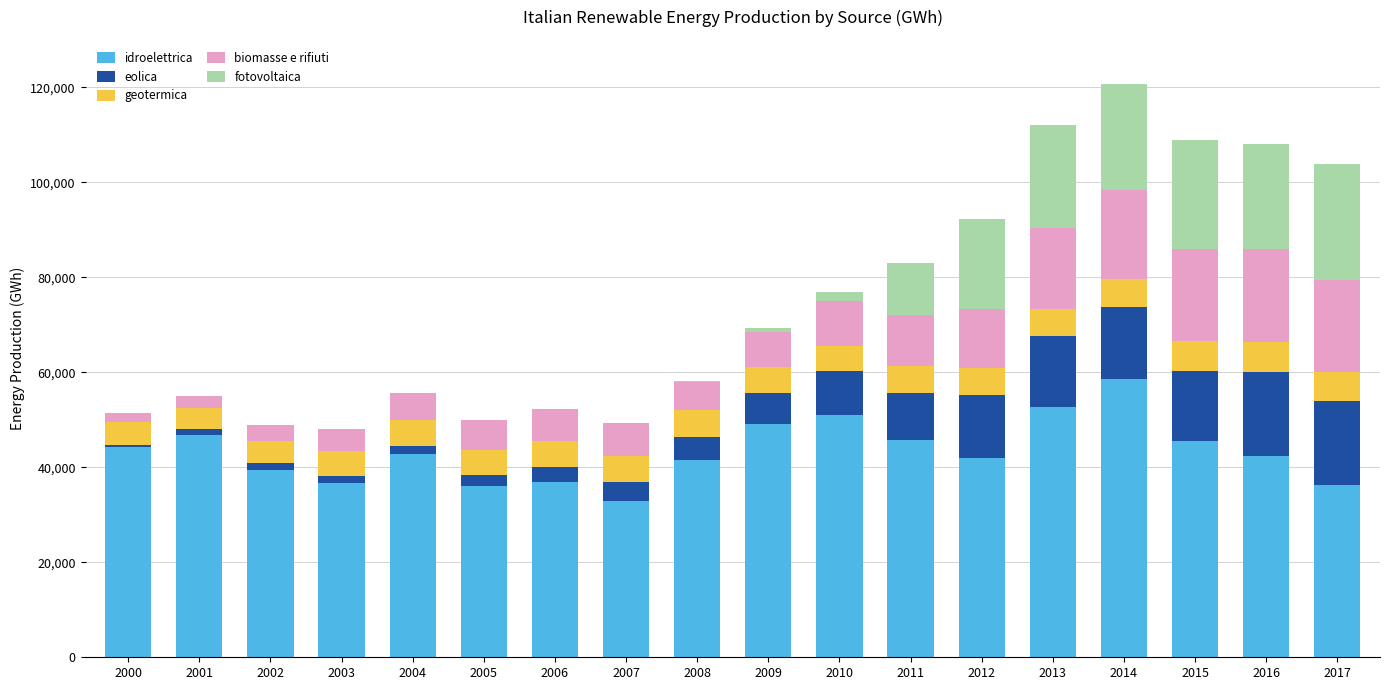

What is the highest value of the idroelettrica series?

58545.4